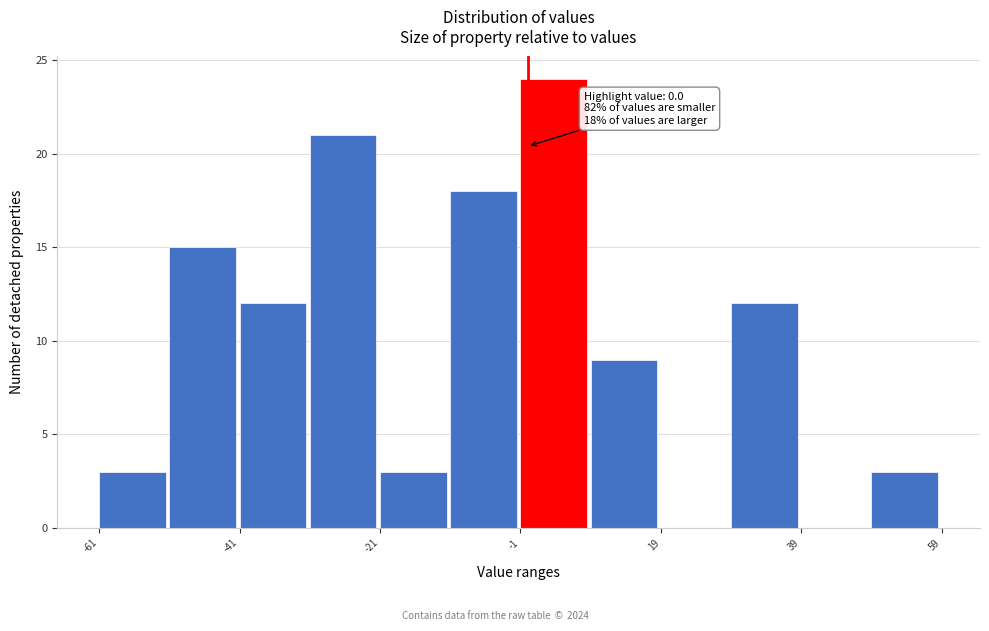

Over which range of the x-axis is the bar tallest?

-2 to 8